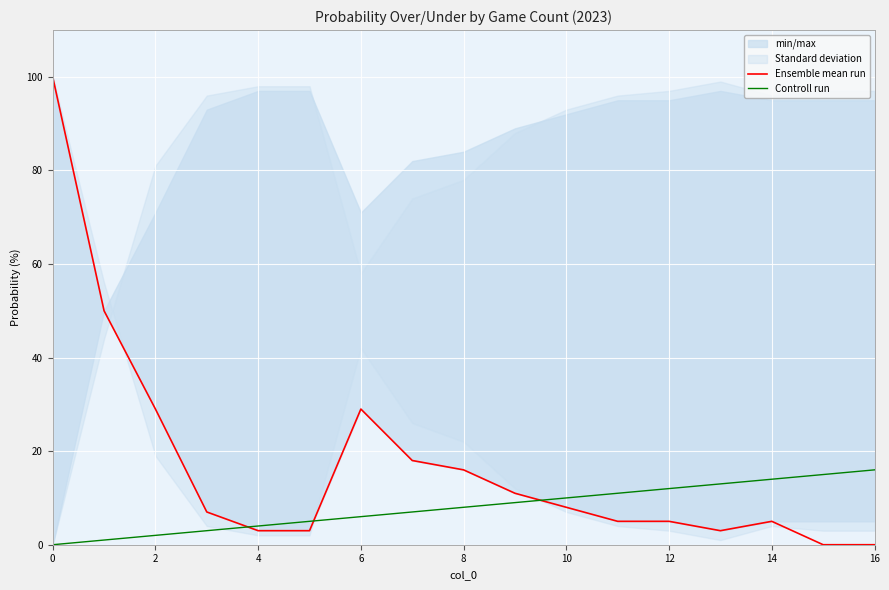

What is the maximum value for Ensemble mean run?

100